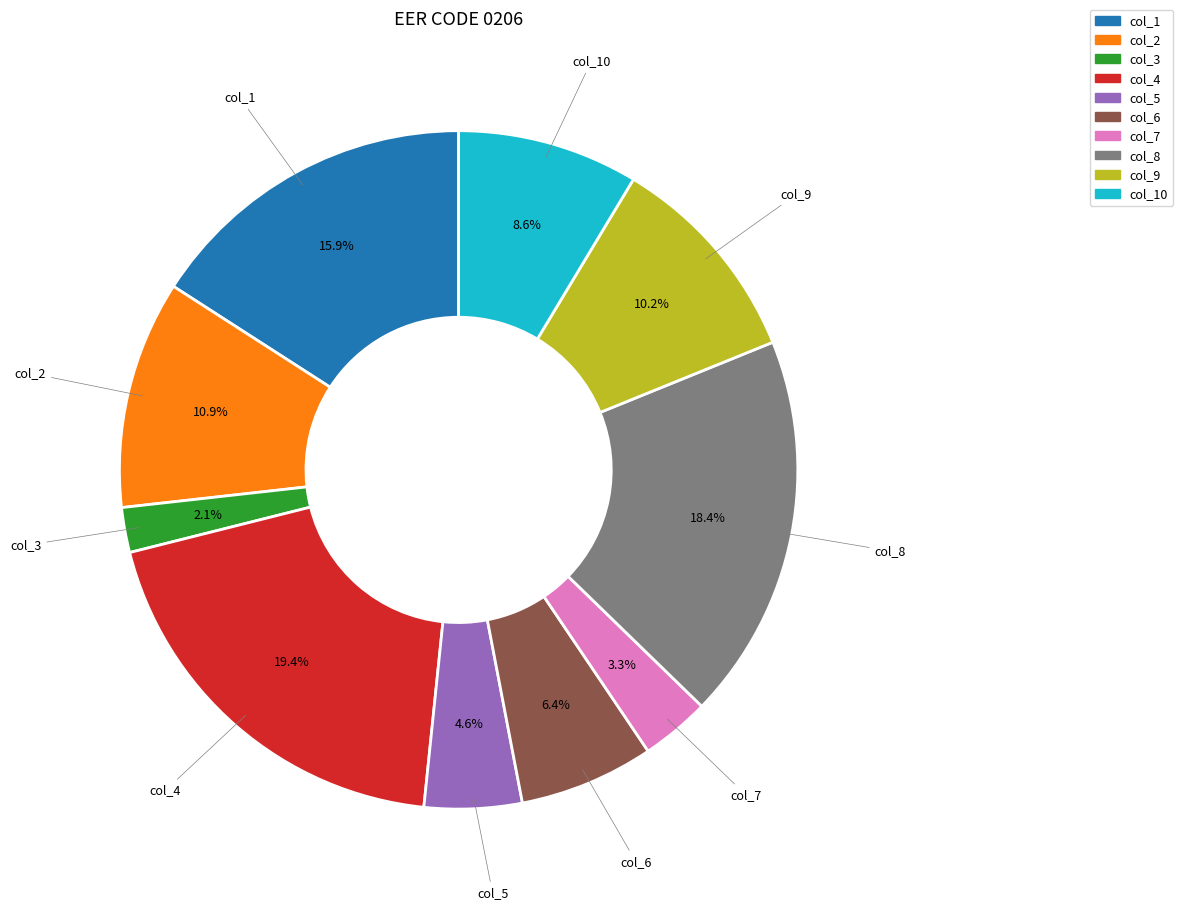

Is there a majority slice in this chart?

No